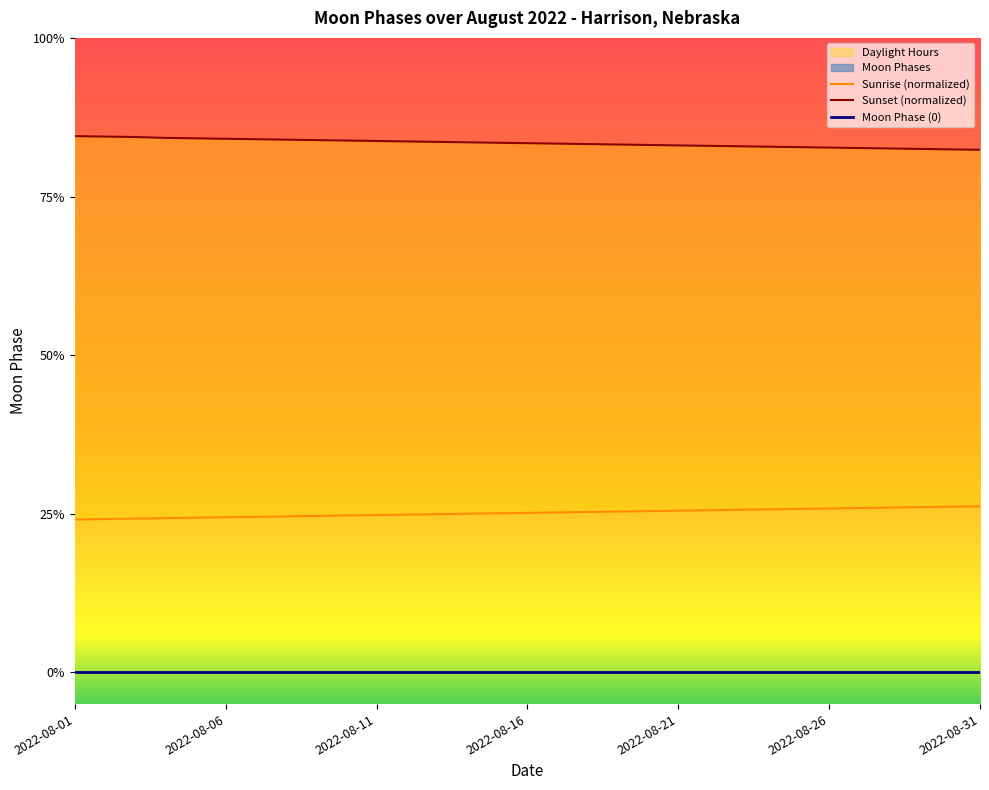

At how many categories does at least one series exceed 0?

31